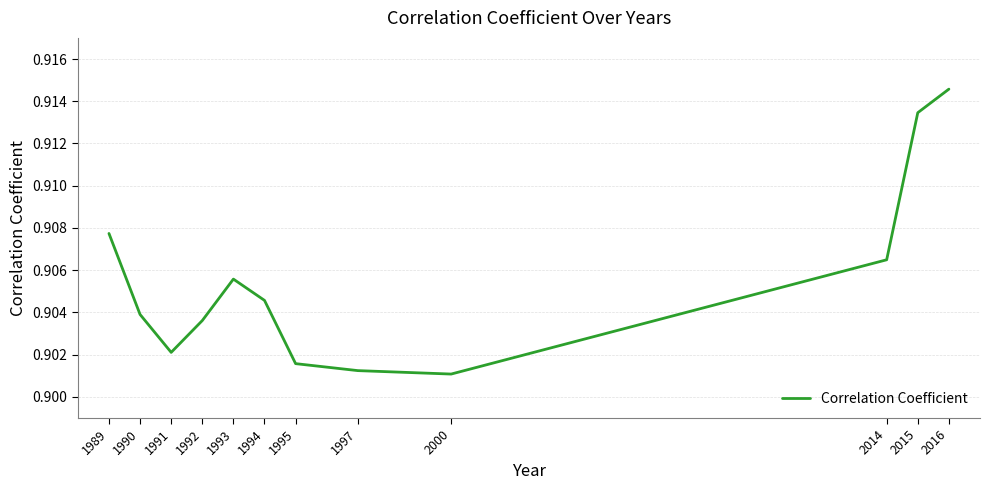

List the labels in order of value, largest first.

2016, 2015, 1989, 2014, 1993, 1994, 1990, 1992, 1991, 1995, 1997, 2000